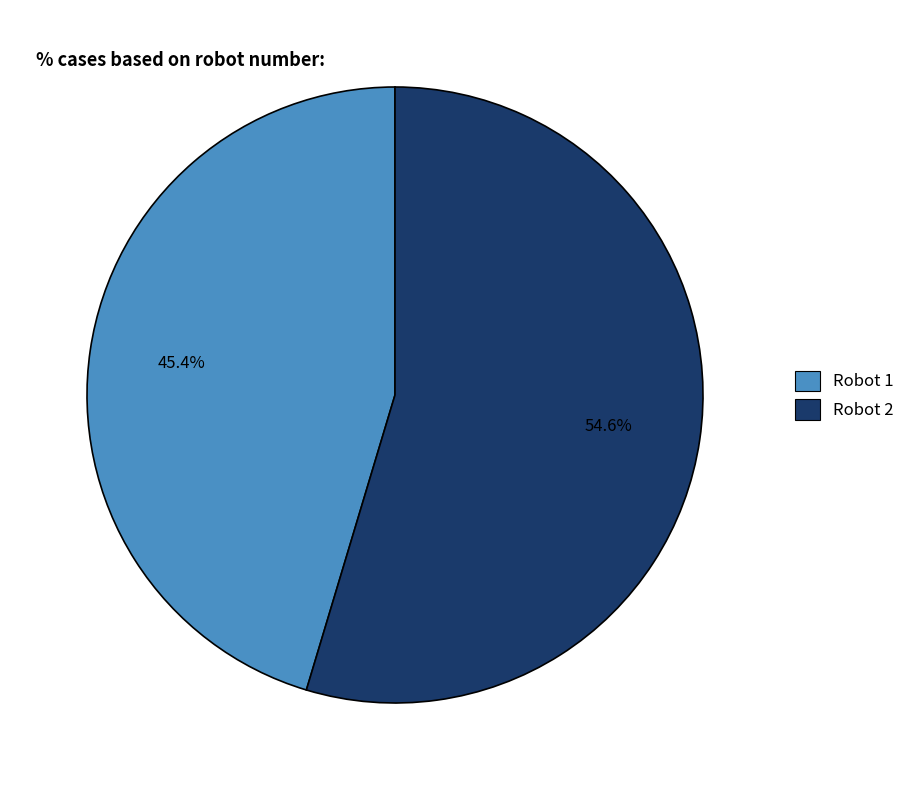

Is there a majority slice in this chart?

Yes